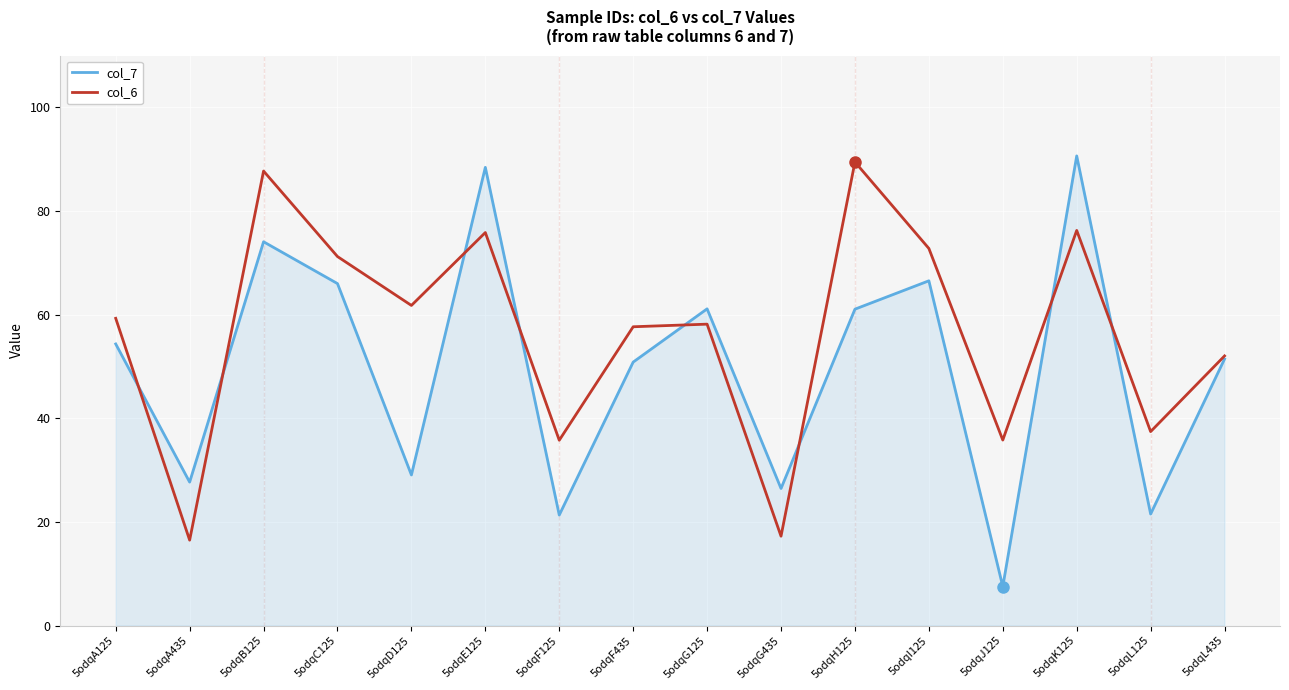

The value of col_6 at 5odqI125 is 25.2. True or false?

False